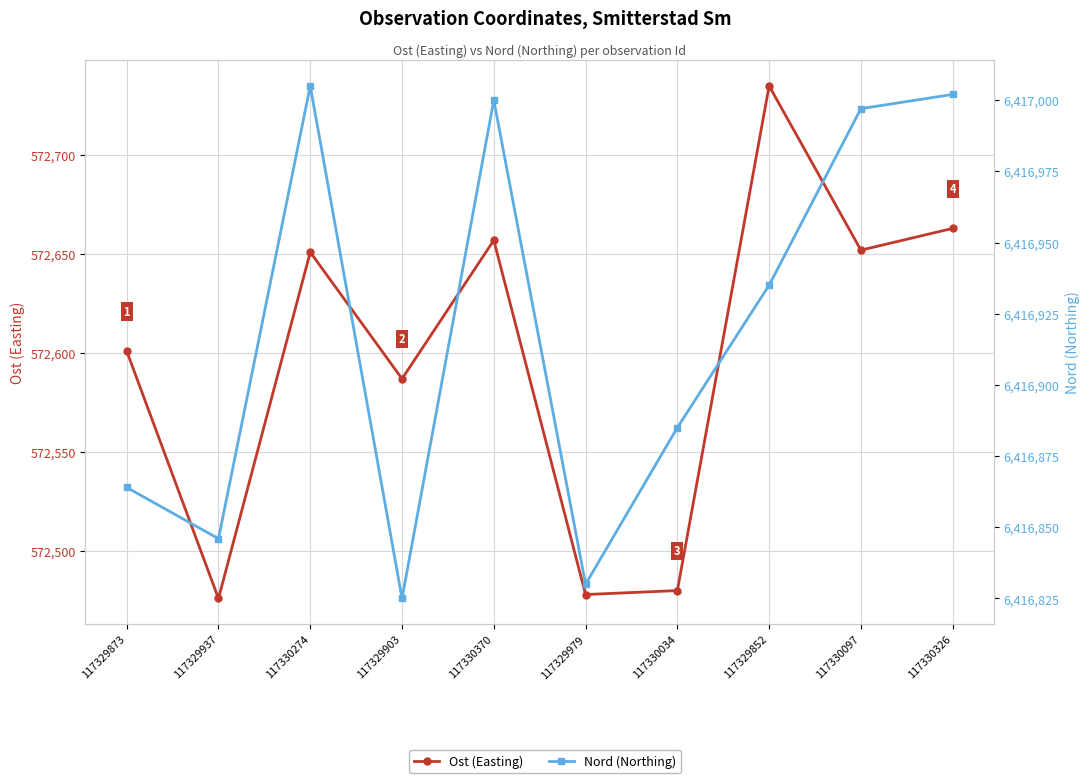

In Nord (Northing), how many points are higher than both neighbors (excluding endpoints)?

2